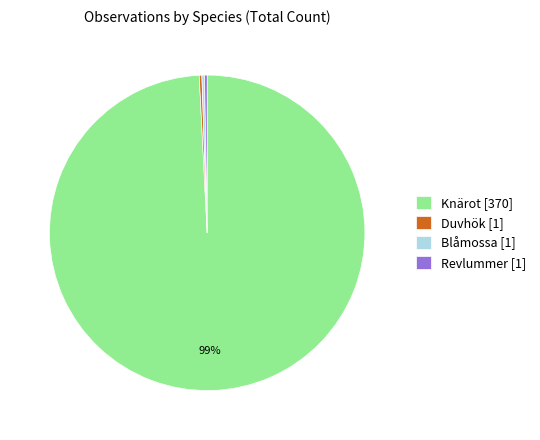

Which category has the biggest portion of the pie?

Knärot